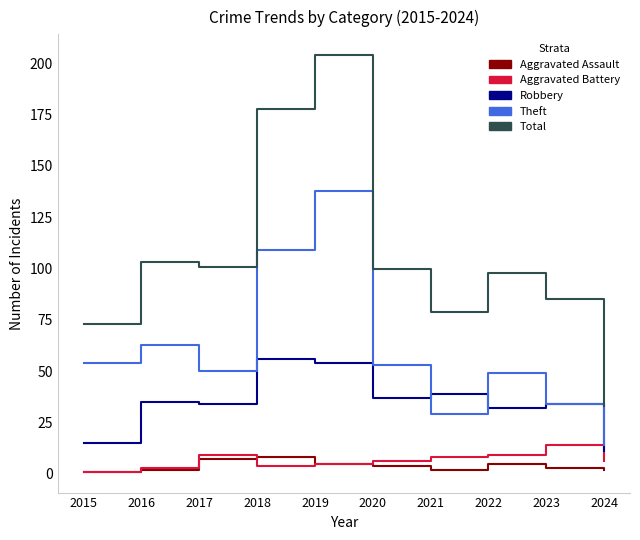

Reading left to right, extract all data points from this chart.

Aggravated Assault: 2015=1	2016=2	2017=7	2018=8	2019=5	2020=4	2021=2	2022=5	2023=3	2024=2
Aggravated Battery: 2015=1	2016=3	2017=9	2018=4	2019=5	2020=6	2021=8	2022=9	2023=14	2024=6
Robbery: 2015=15	2016=35	2017=34	2018=56	2019=54	2020=37	2021=39	2022=32	2023=34	2024=11
Theft: 2015=54	2016=63	2017=50	2018=109	2019=138	2020=53	2021=29	2022=49	2023=34	2024=14
Total: 2015=73	2016=103	2017=101	2018=178	2019=204	2020=100	2021=79	2022=98	2023=85	2024=33